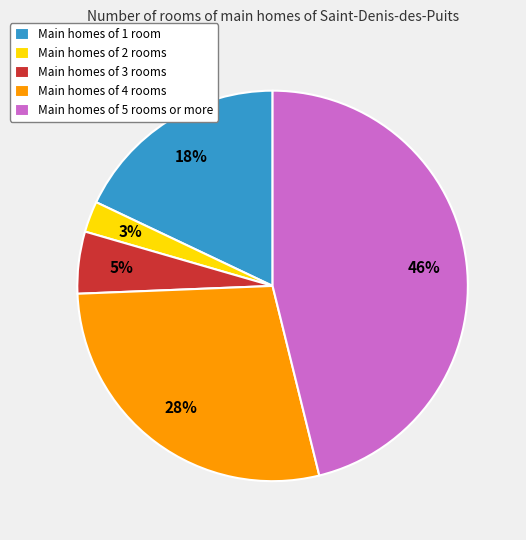

Combined, do Main homes of 2 rooms and Main homes of 5 rooms or more account for over 50%?

No